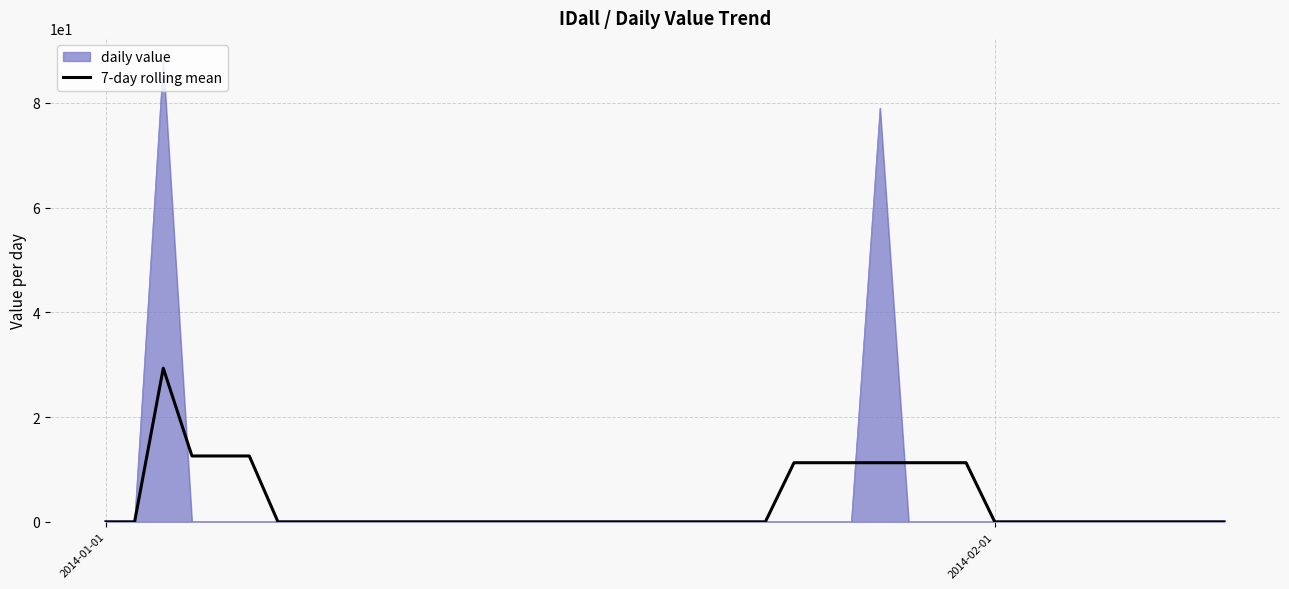

What is the maximum value shown in the chart?

88.0